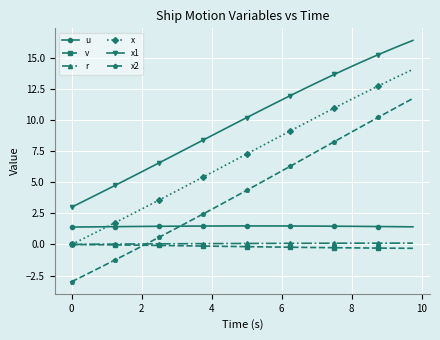

Is this an area chart (filled region under the line)?

No